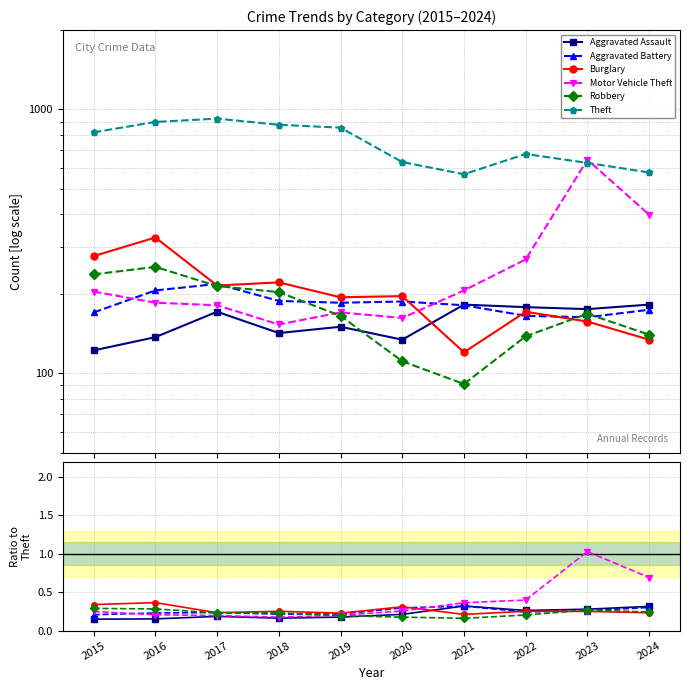

Reading left to right, extract all data points from this chart.

Aggravated Assault: 2015=0.1	2016=0.2	2017=0.2	2018=0.2	2019=0.2	2020=0.2	2021=0.3	2022=0.3	2023=0.3	2024=0.3
Aggravated Battery: 2015=0.2	2016=0.2	2017=0.2	2018=0.2	2019=0.2	2020=0.3	2021=0.3	2022=0.2	2023=0.3	2024=0.3
Burglary: 2015=0.3	2016=0.4	2017=0.2	2018=0.3	2019=0.2	2020=0.3	2021=0.2	2022=0.3	2023=0.3	2024=0.2
Motor Vehicle Theft: 2015=0.2	2016=0.2	2017=0.2	2018=0.2	2019=0.2	2020=0.3	2021=0.4	2022=0.4	2023=1.0	2024=0.7
Robbery: 2015=0.3	2016=0.3	2017=0.2	2018=0.2	2019=0.2	2020=0.2	2021=0.2	2022=0.2	2023=0.3	2024=0.2
Theft: 2015=819.0	2016=897.0	2017=923.0	2018=875.0	2019=853.0	2020=632.0	2021=568.0	2022=678.0	2023=627.0	2024=577.0